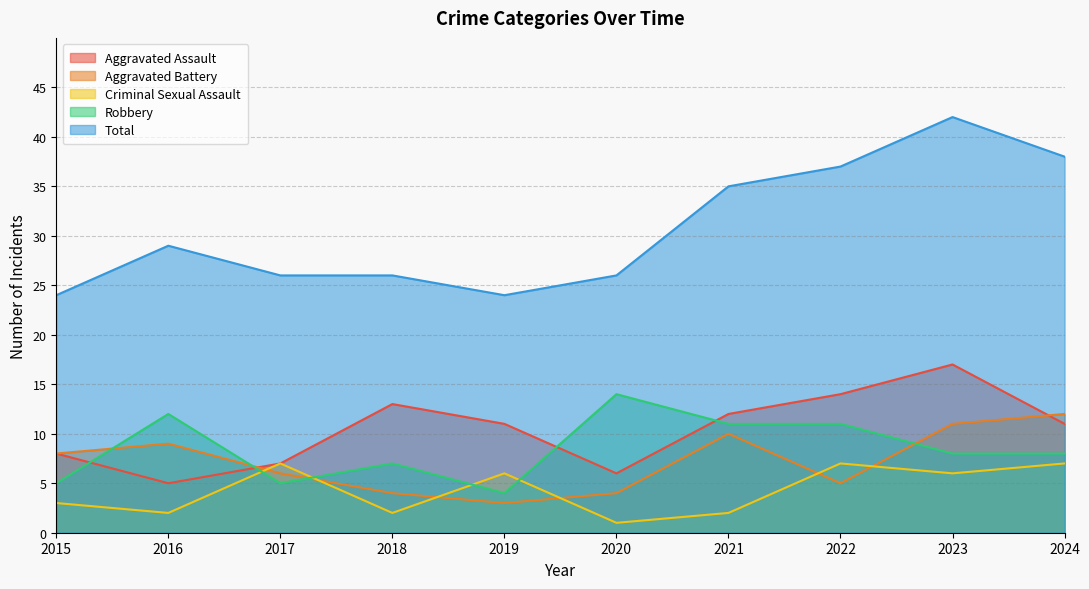

Where is Criminal Sexual Assault nearest to the value 4?

2015